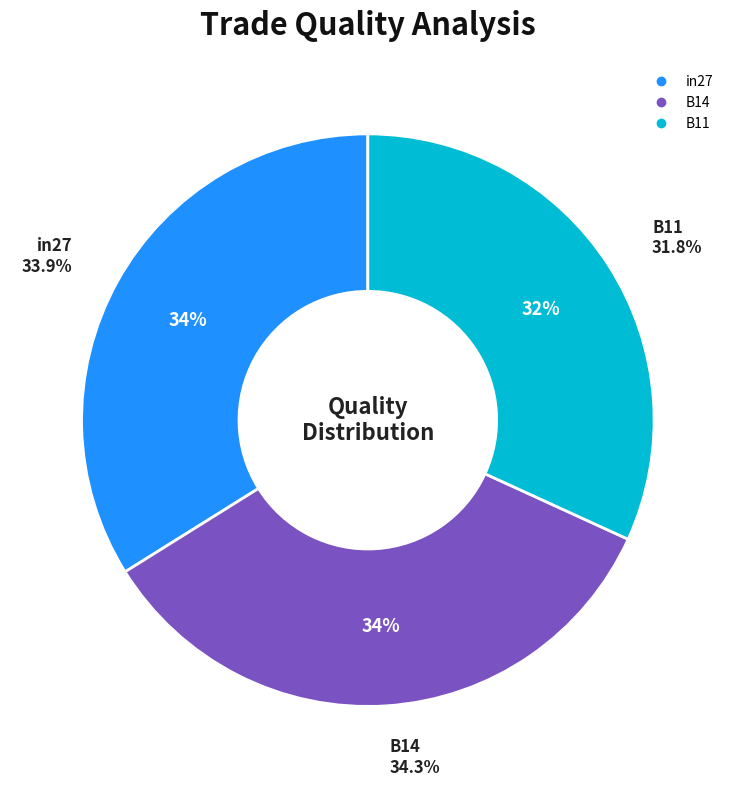

The in27 slice represents 45% of the pie. True or false?

False